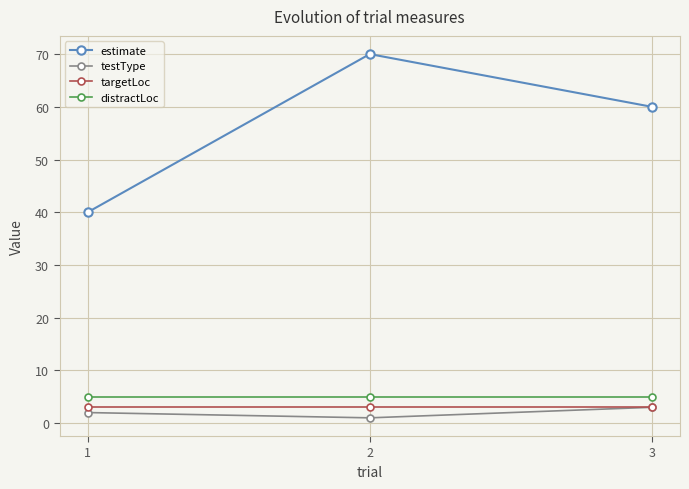

What is the minimum value shown in the chart?

1